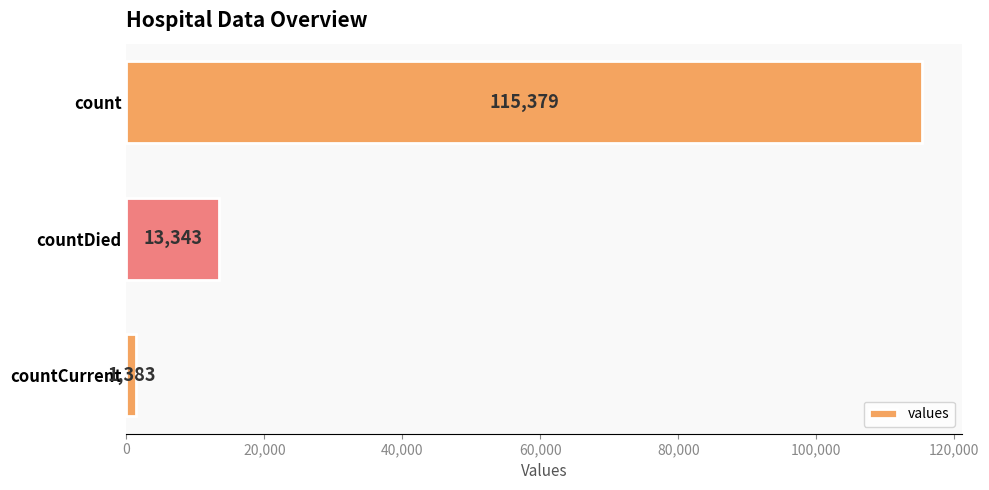

Rank the categories by value from highest to lowest.

count, countDied, countCurrent